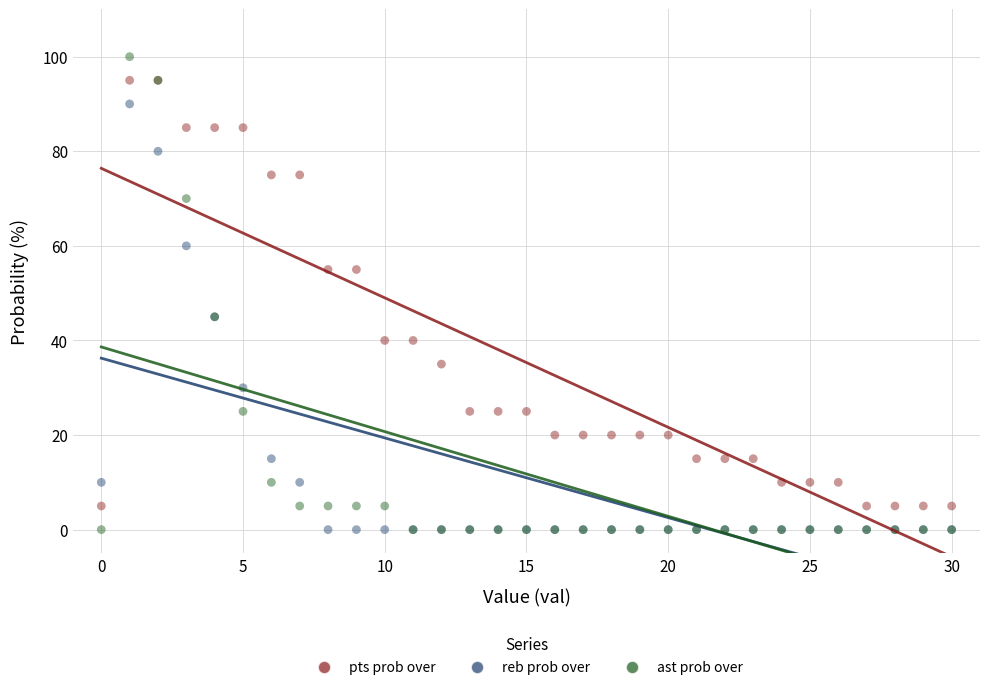

Which series has the largest Y range (max minus min)?

ast prob over